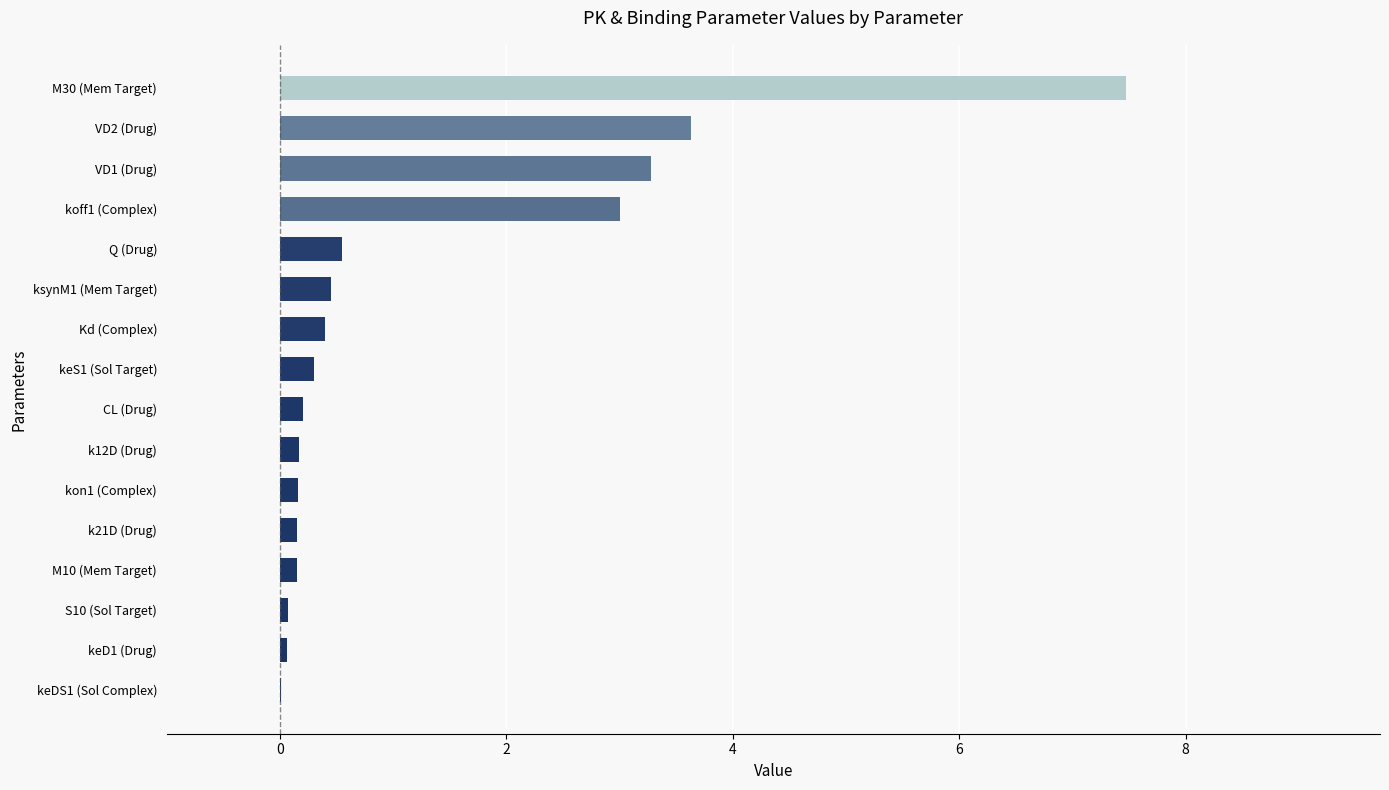

What is the greatest value displayed?

7.5